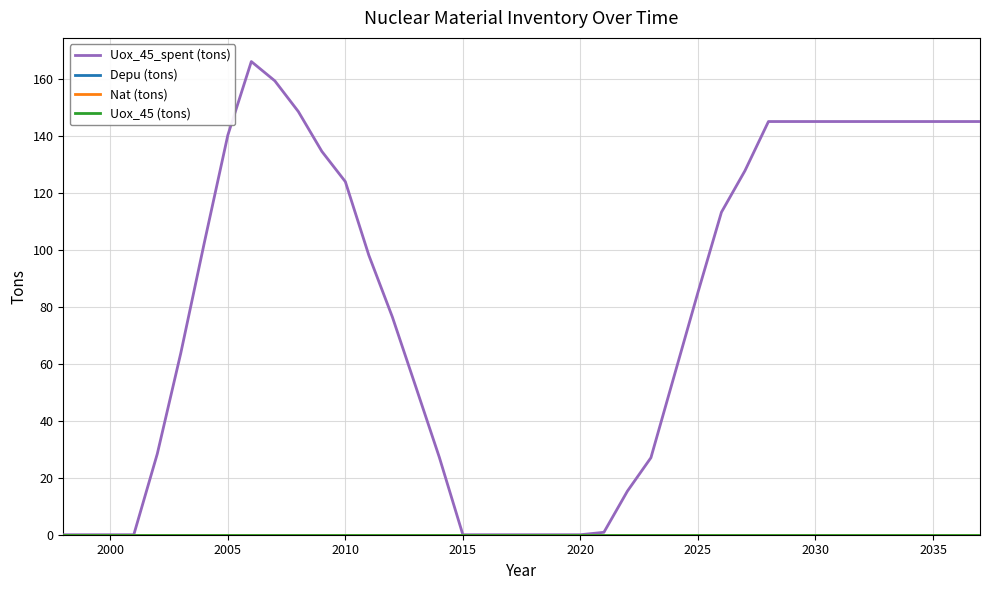

Does the chart have visible grid lines?

Yes